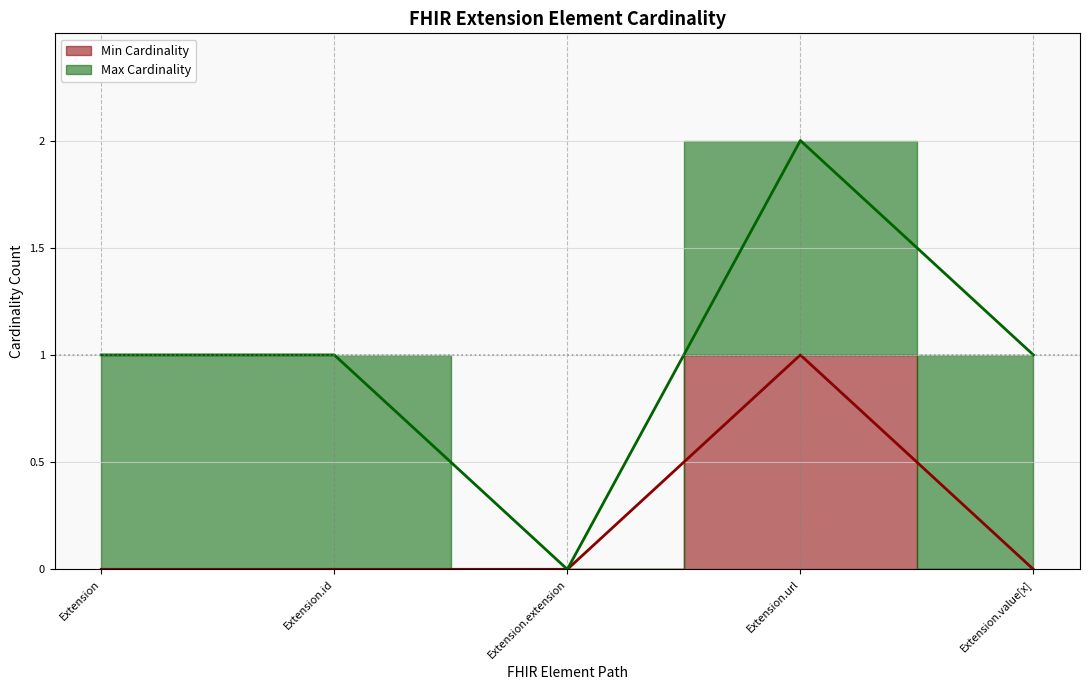

Is it true that the value at Extension is 0?

False